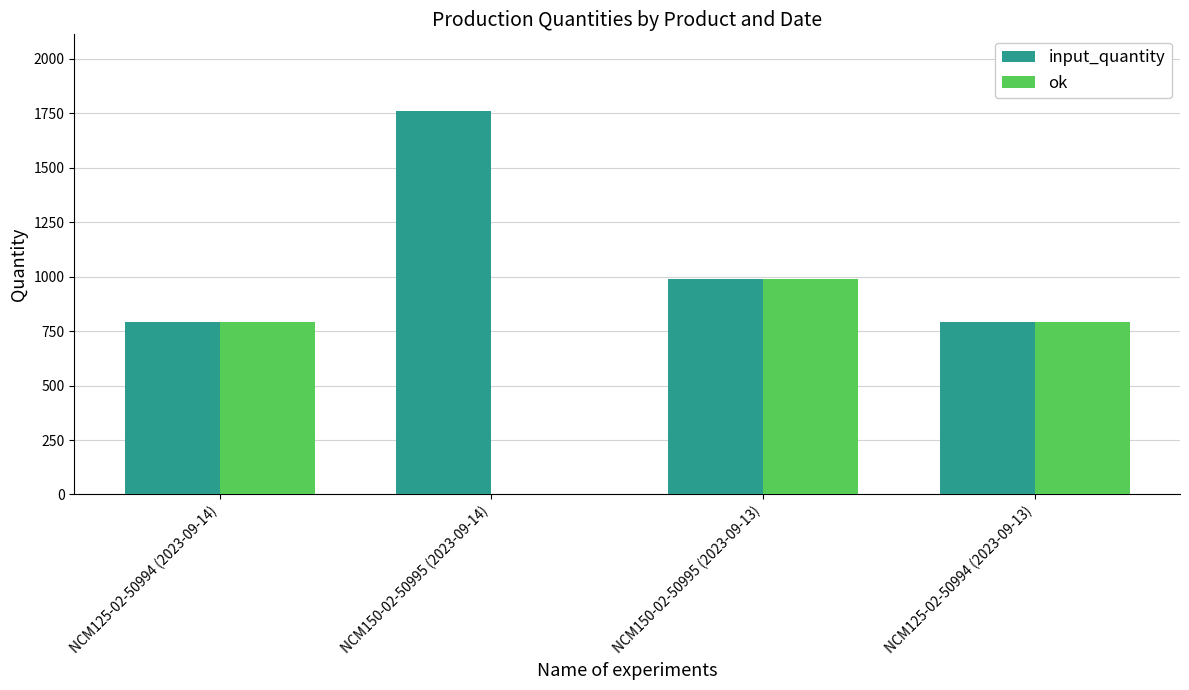

At which label does ok reach its peak?

NCM150-02-50995 (2023-09-13)